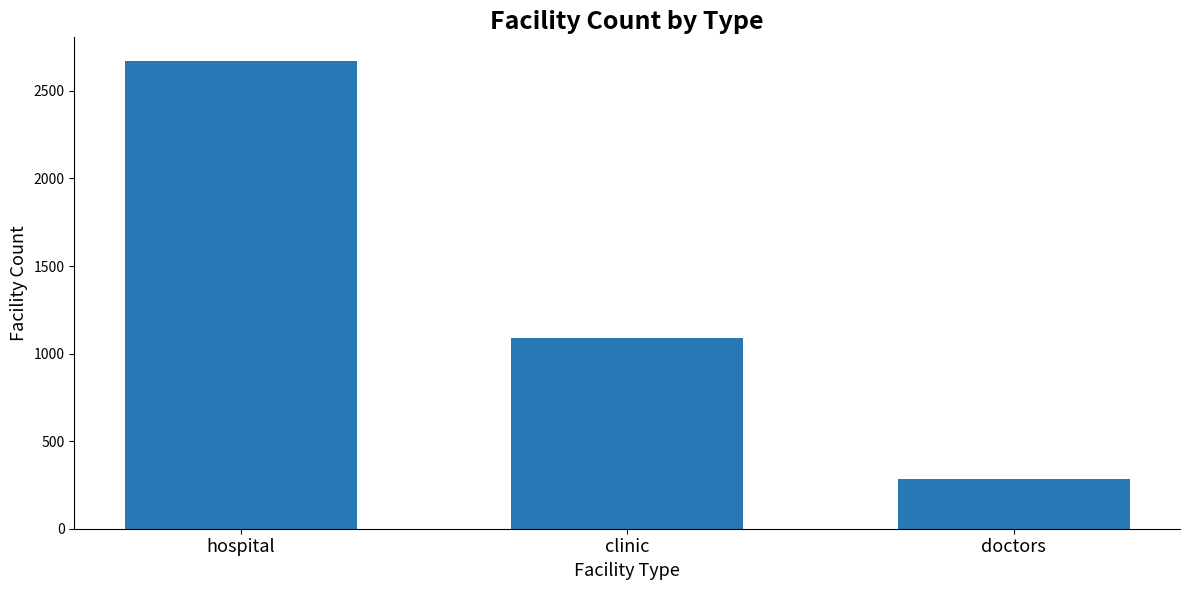

Which has a higher value, doctors or clinic?

clinic